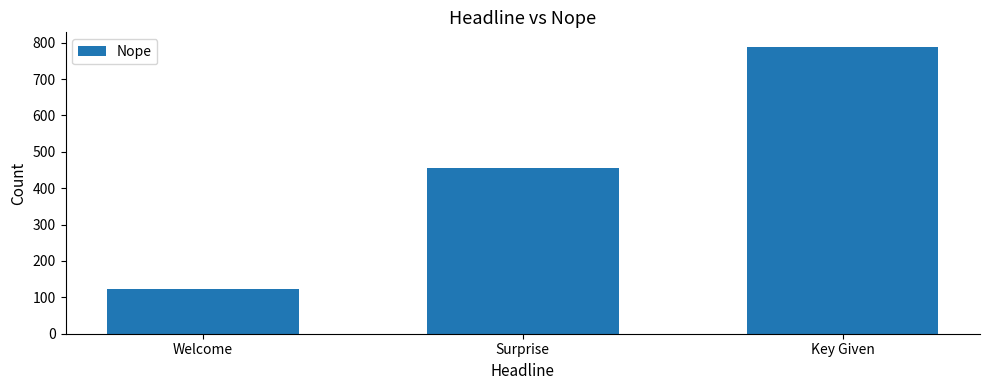

How many data points are less than 456?

1